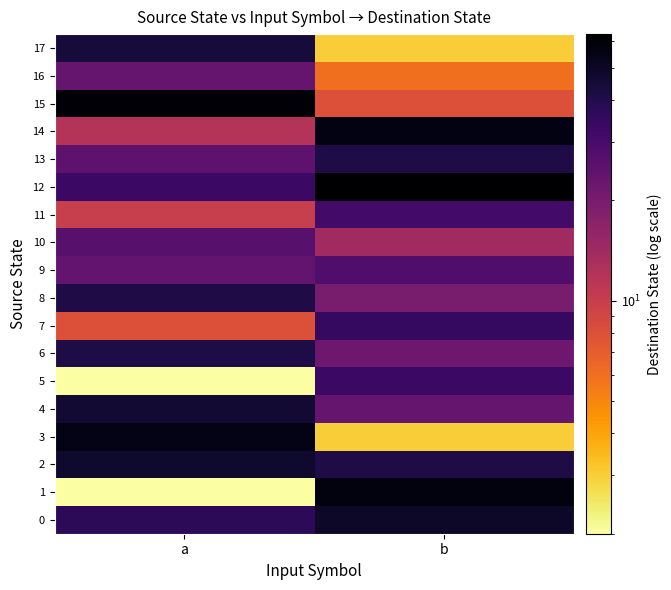

Reading left to right, extract all data points from this chart.

0: a=37	b=49
1: a=2	b=58
2: a=48	b=41
3: a=55	b=3
4: a=46	b=23
5: a=2	b=33
6: a=42	b=22
7: a=8	b=35
8: a=41	b=20
9: a=24	b=28
10: a=26	b=14
11: a=10	b=31
12: a=33	b=63
13: a=25	b=41
14: a=12	b=56
15: a=60	b=8
16: a=23	b=6
17: a=44	b=3